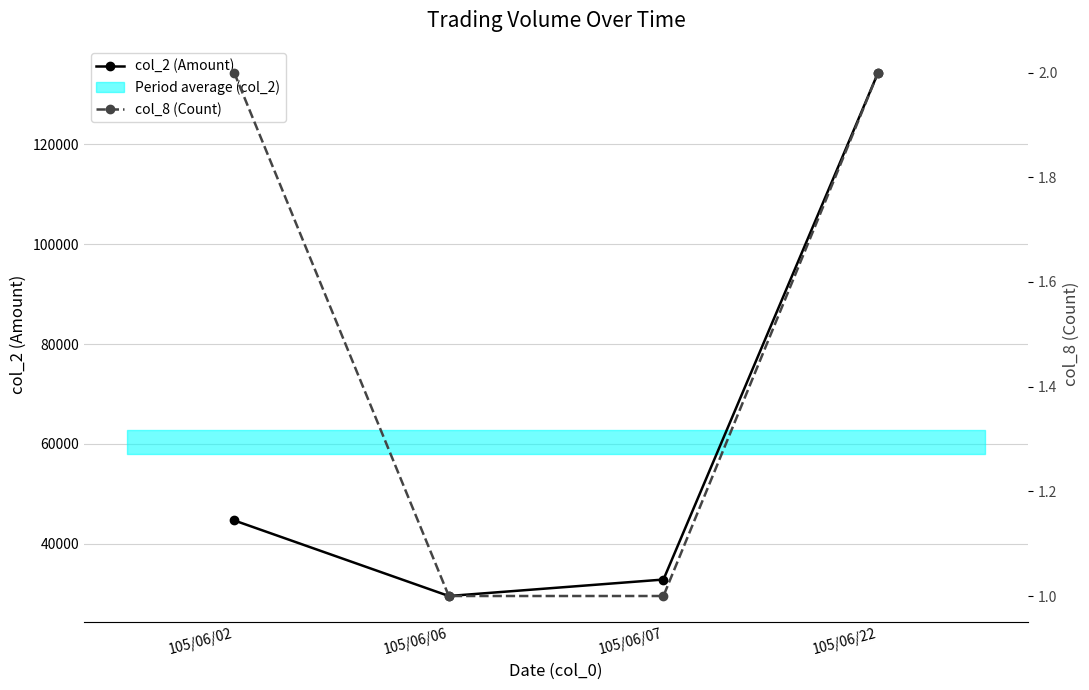

Which series has the widest spread of values?

col_2 (Amount)